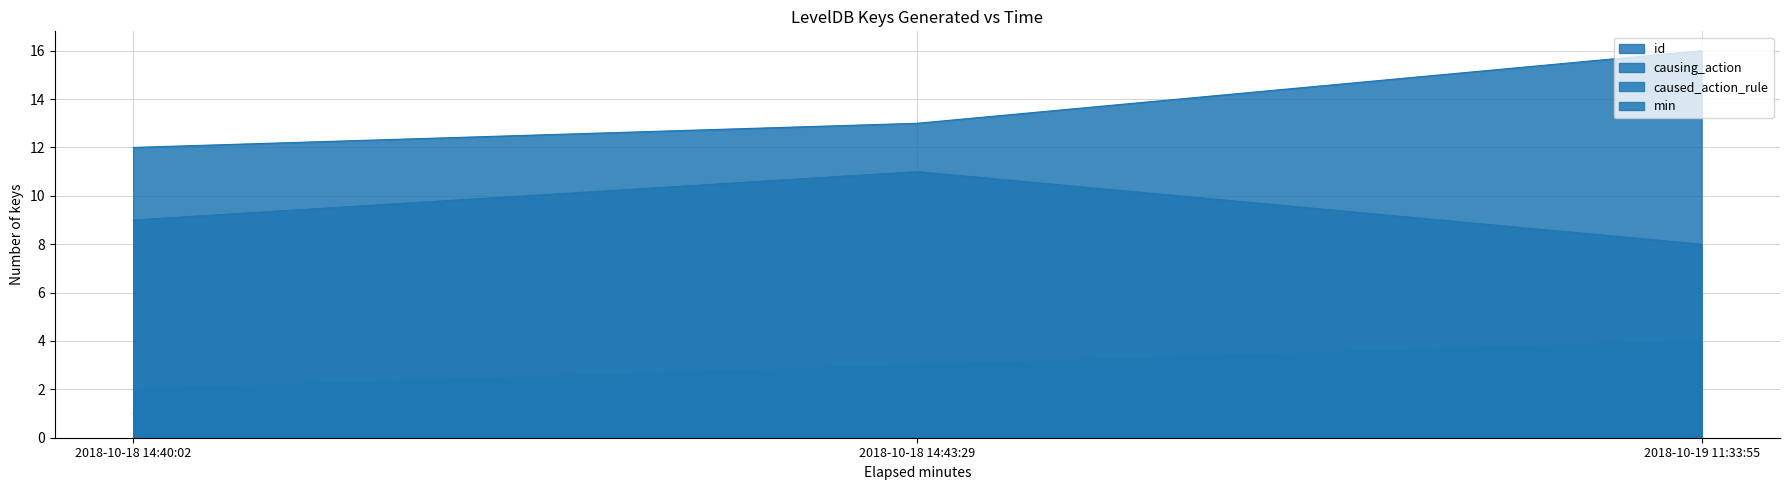

What is the label of the 1st point from the right?

2018-10-19 11:33:55